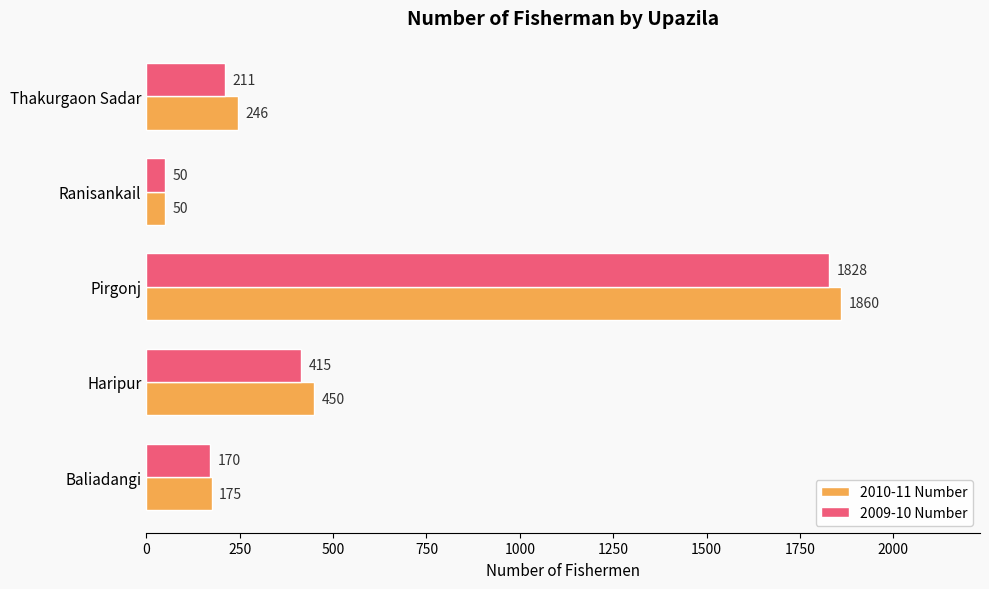

Which series has the largest total across all categories?

2010-11 Number